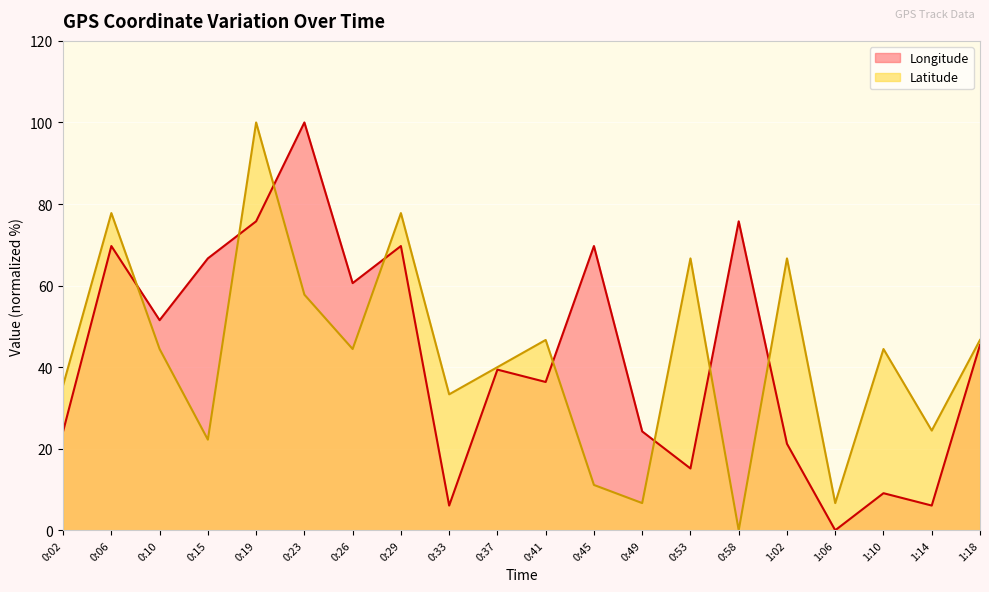

How many interior local peaks does the Longitude series have?

7